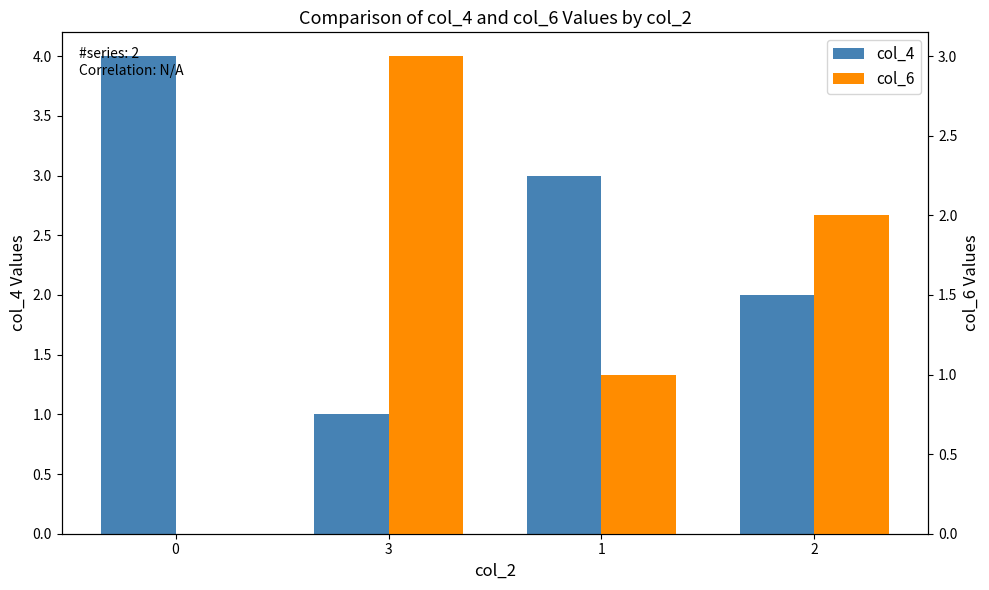

Which series changed the most between 1 and 2?

col_4